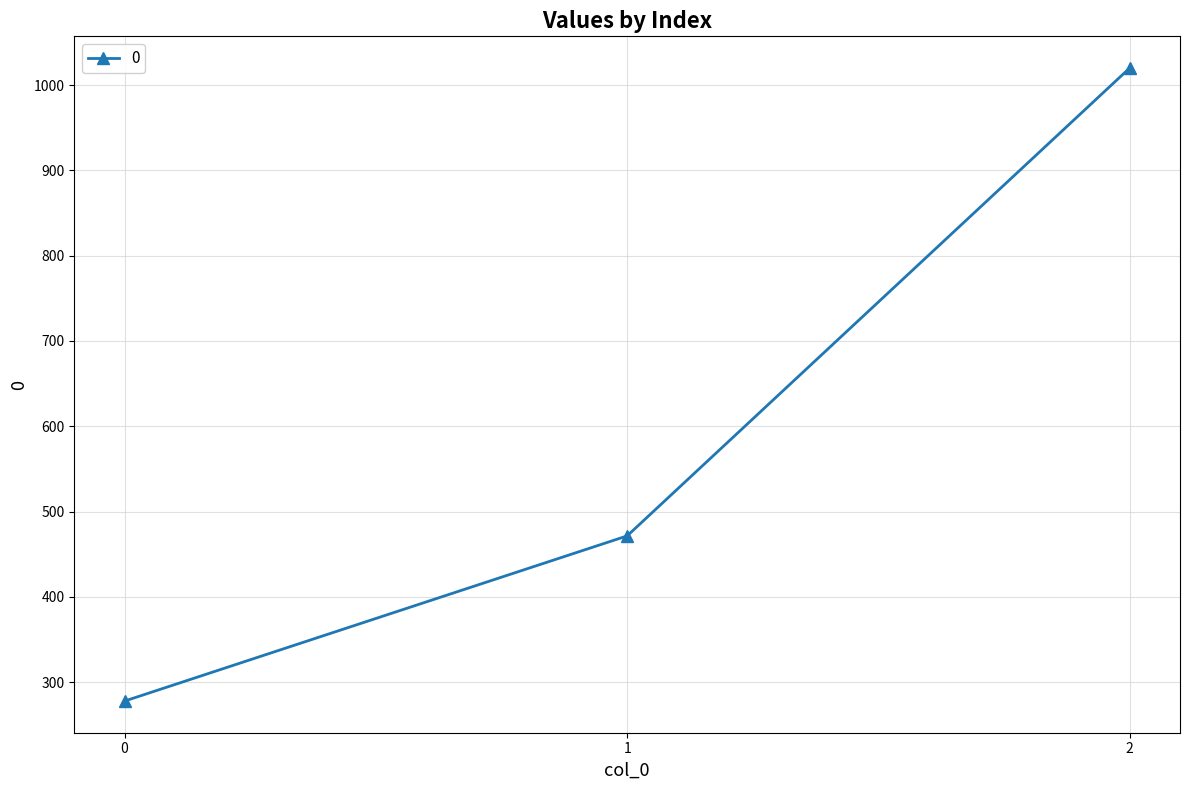

List the labels in order of value, smallest first.

0, 1, 2